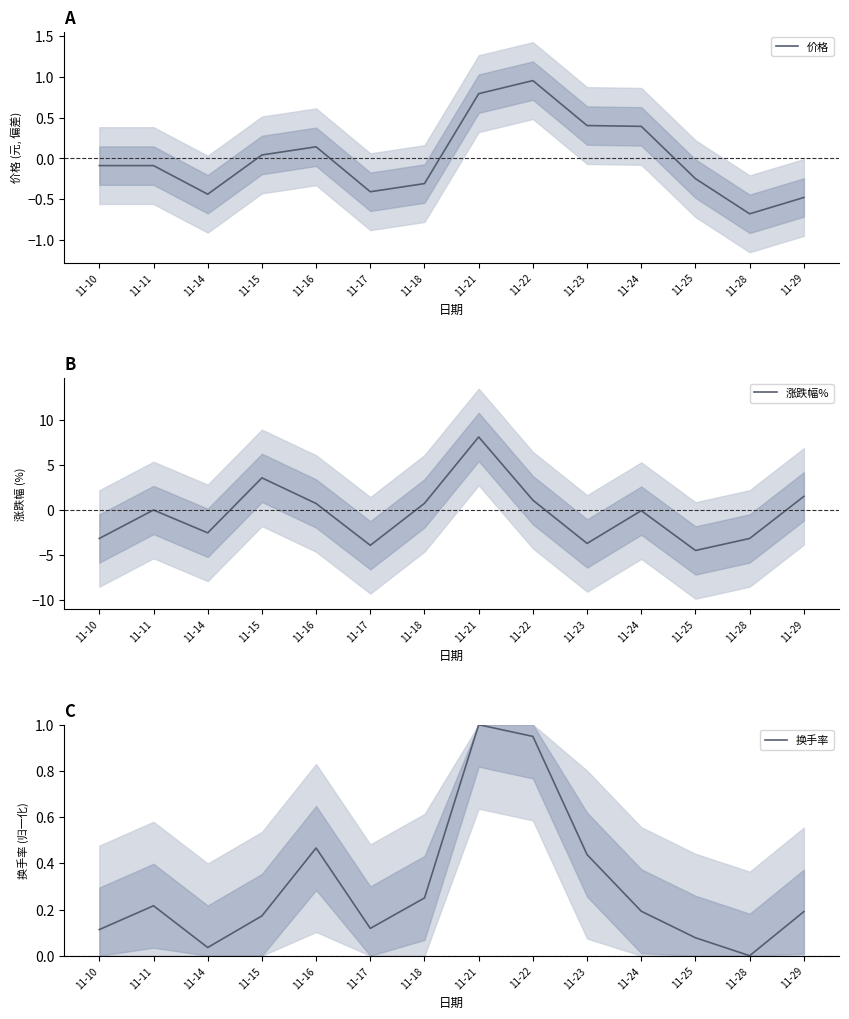

How many values in the 价格 series exceed 0?

6